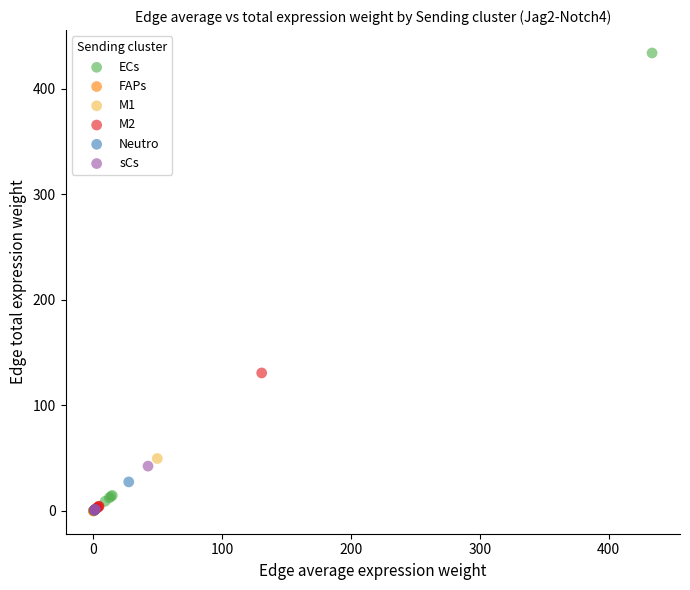

Which series contains the highest Y value?

ECs